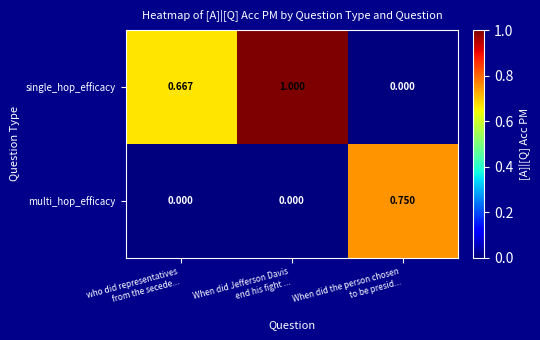

Which series has the largest total across all categories?

single_hop_efficacy